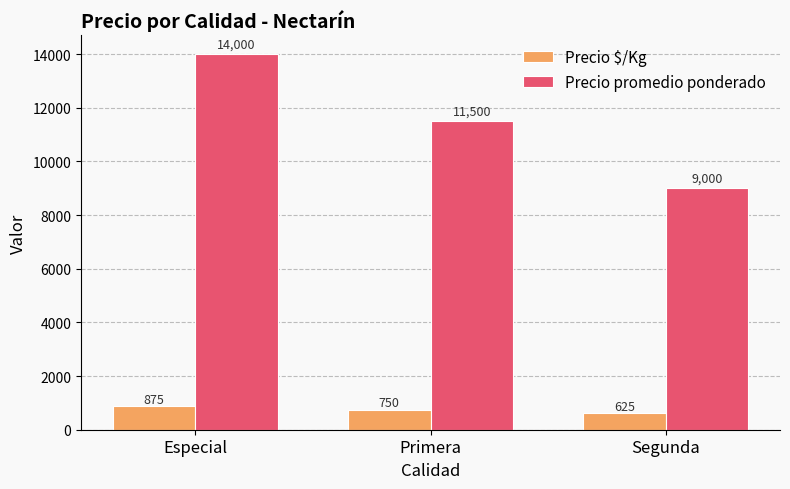

Is the value of Precio promedio ponderado at Segunda greater than the value of Precio $/Kg at Segunda?

Yes